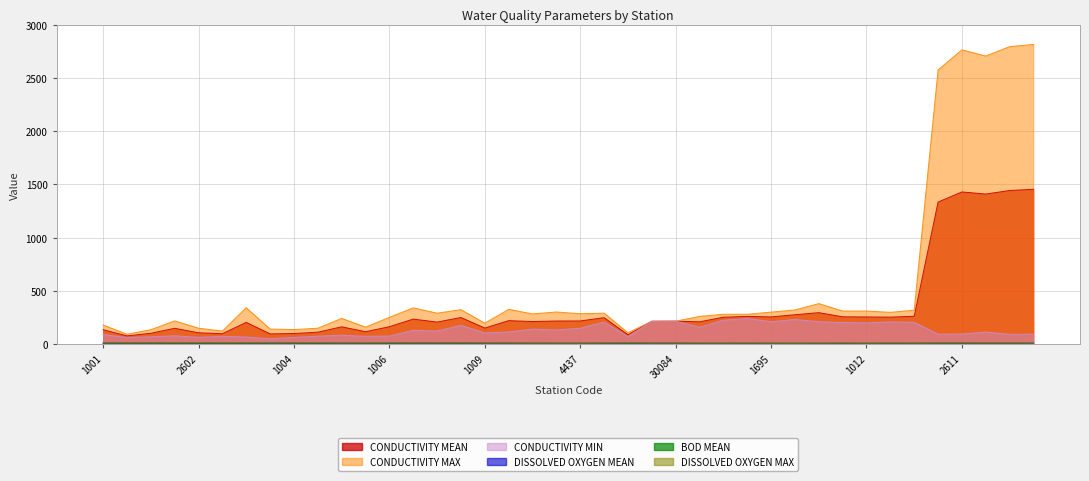

Reading right to left, list all the values displayed in this chart.

CONDUCTIVITY MEAN: 1453.5	1442.0	1409.0	1428.5	1333.5	261.0	253.0	254.5	256.0	295.0	275.5	255.0	260.0	252.0	209.0	215.0	214.0	87.5	248.0	217.0	216.5	211.5	220.0	150.5	249.5	206.4	234.5	163.0	116.0	162.0	111.5	99.0	95.5	203.5	97.5	106.0	148.0	101.5	77.0	134.5
CONDUCTIVITY MAX: 2814.0	2793.0	2705.0	2763.0	2574.0	318.0	298.0	310.0	310.0	380.0	320.0	300.0	280.0	280.0	260.0	215.0	214.0	106.0	290.0	285.0	301.0	283.0	326.0	196.0	323.0	290.0	340.0	251.0	159.0	241.0	149.0	136.0	141.0	341.0	122.0	149.0	218.0	135.0	92.0	179.0
CONDUCTIVITY MIN: 93.0	91.0	113.0	94.0	93.0	204.0	208.0	199.0	202.0	210.0	231.0	210.0	240.0	224.0	158.0	215.0	214.0	69.0	206.0	149.0	132.0	140.0	114.0	105.0	176.0	122.8	129.0	75.0	73.0	83.0	74.0	62.0	50.0	66.0	73.0	63.0	78.0	68.0	62.0	90.0
DISSOLVED OXYGEN MEAN: 8.8	8.9	8.9	9.3	9.4	8.2	8.3	7.8	8.3	7.9	7.6	8.0	8.2	8.2	7.8	8.9	8.7	9.7	8.7	8.1	8.2	8.2	8.7	8.8	10.2	9.7	9.8	9.7	8.7	8.9	9.2	9.8	9.8	9.6	9.4	9.6	9.7	9.9	9.7	9.9
BOD MEAN: 0.6	0.6	1.6	0.8	0.9	1.2	1.2	1.3	1.3	1.4	1.6	1.4	1.2	1.2	1.1	0.0	0.0	0.2	0.2	0.2	0.1	0.2	0.3	0.2	0.2	0.3	0.3	0.4	0.1	0.2	0.2	0.2	0.2	0.5	0.8	0.2	0.3	0.6	0.5	0.1
DISSOLVED OXYGEN MAX: 9.0	9.2	9.4	9.8	9.8	8.9	9.5	8.6	9.4	8.7	8.4	8.6	9.1	8.8	9.2	8.9	8.7	11.0	9.6	8.3	8.5	8.6	9.5	9.4	11.5	10.3	10.5	11.2	10.2	9.9	11.3	11.0	11.0	11.3	11.1	11.5	11.1	10.9	10.8	11.2